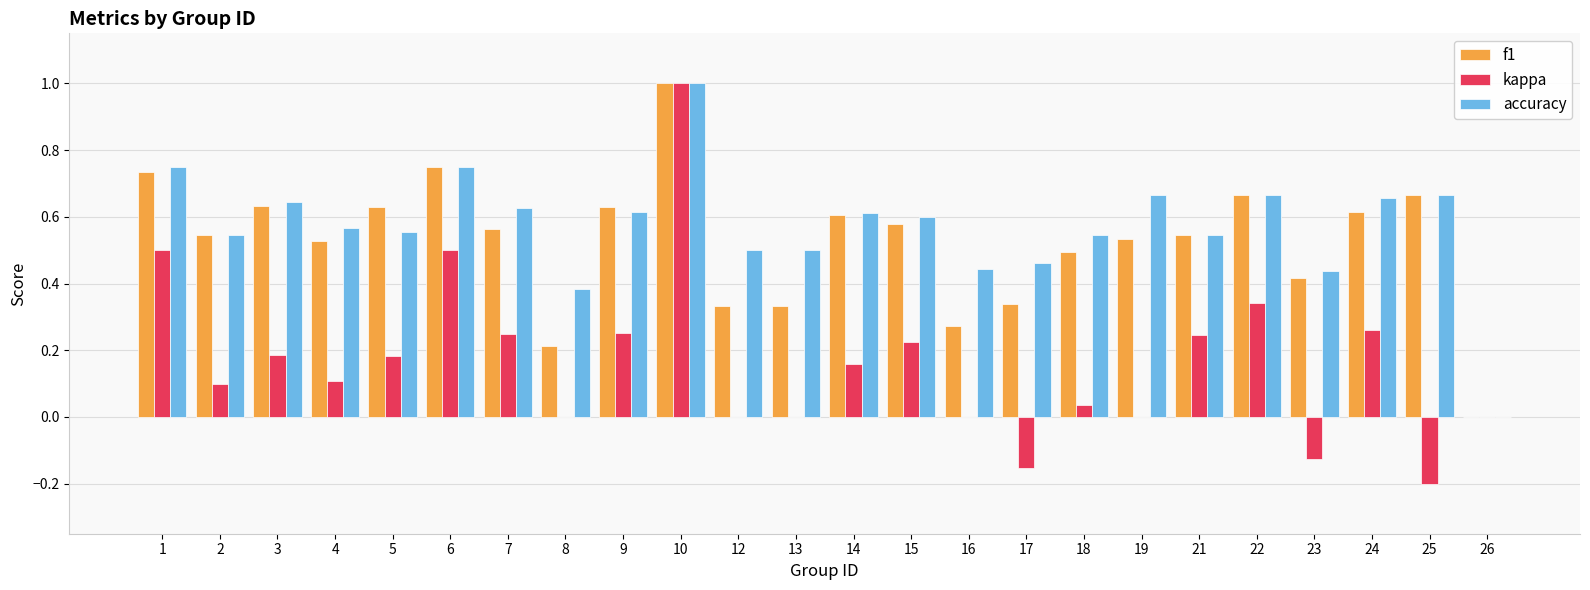

What is the sum of all f1 values?

12.6